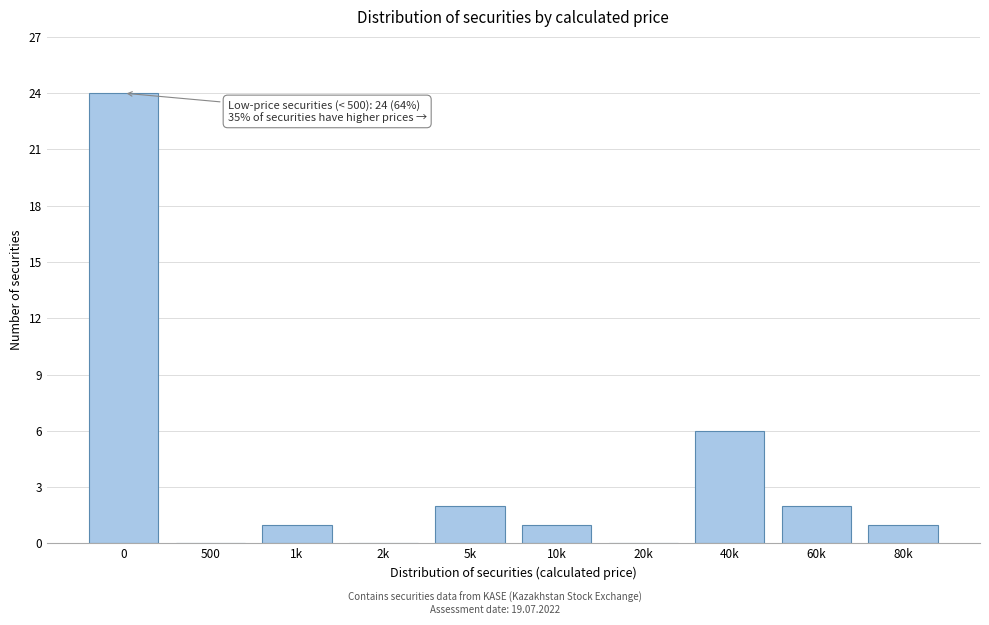

Reading left to right, extract all data points from this chart.

0=24	500=0	1k=1	2k=0	5k=2	10k=1	20k=0	40k=6	60k=2	80k=1